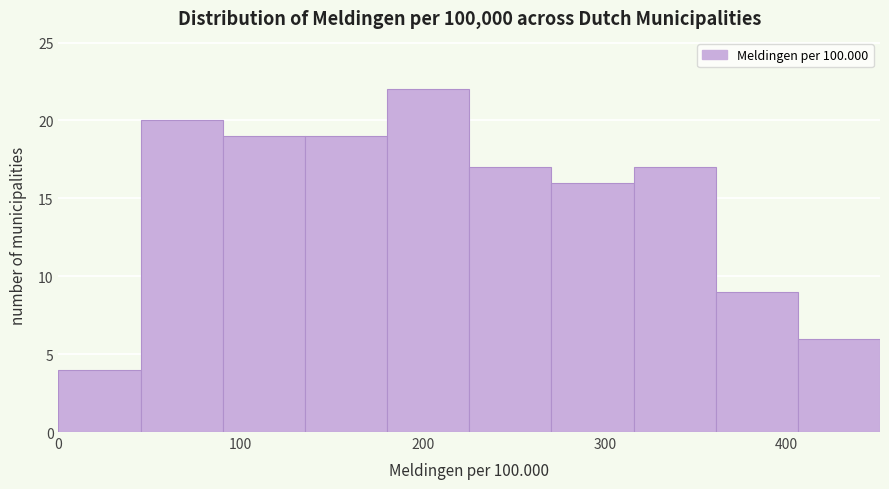

Over which range of the x-axis is the bar tallest?

180 to 230